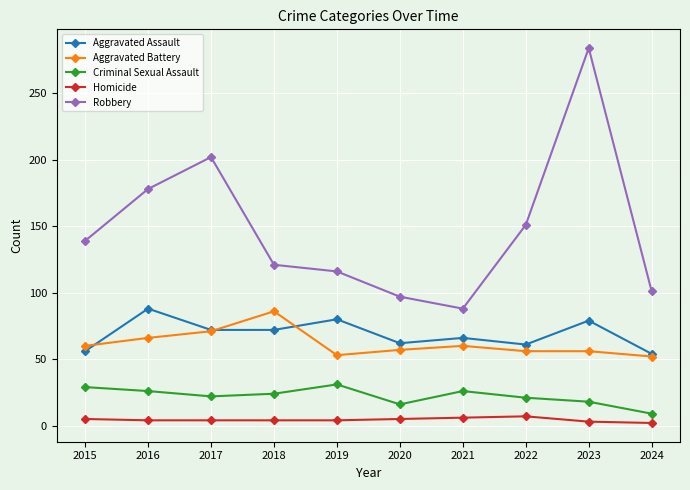

What is the value of the Robbery point at the 8th from the left?

151